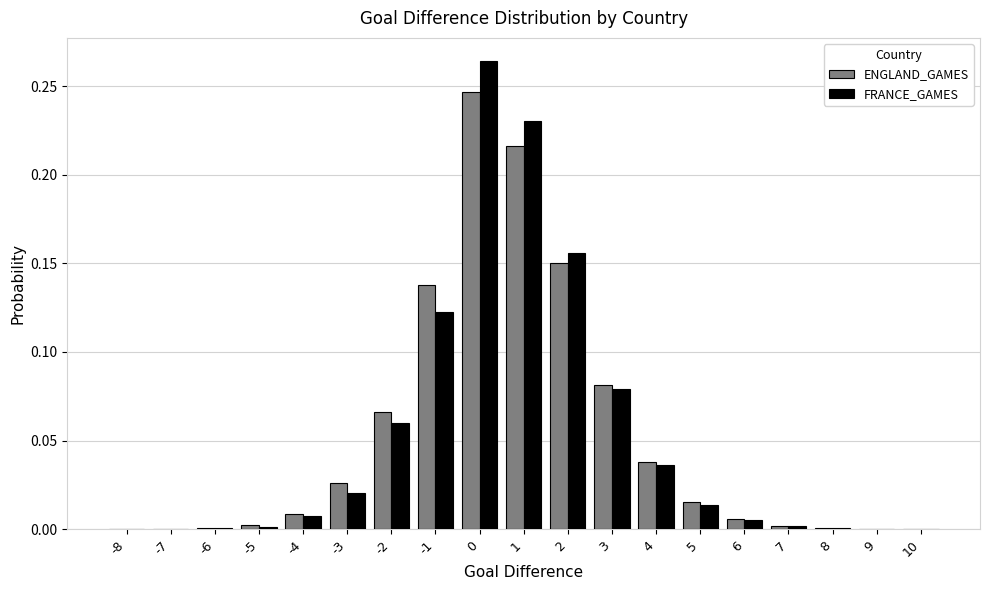

What is the sum of all FRANCE_GAMES values?

1.0